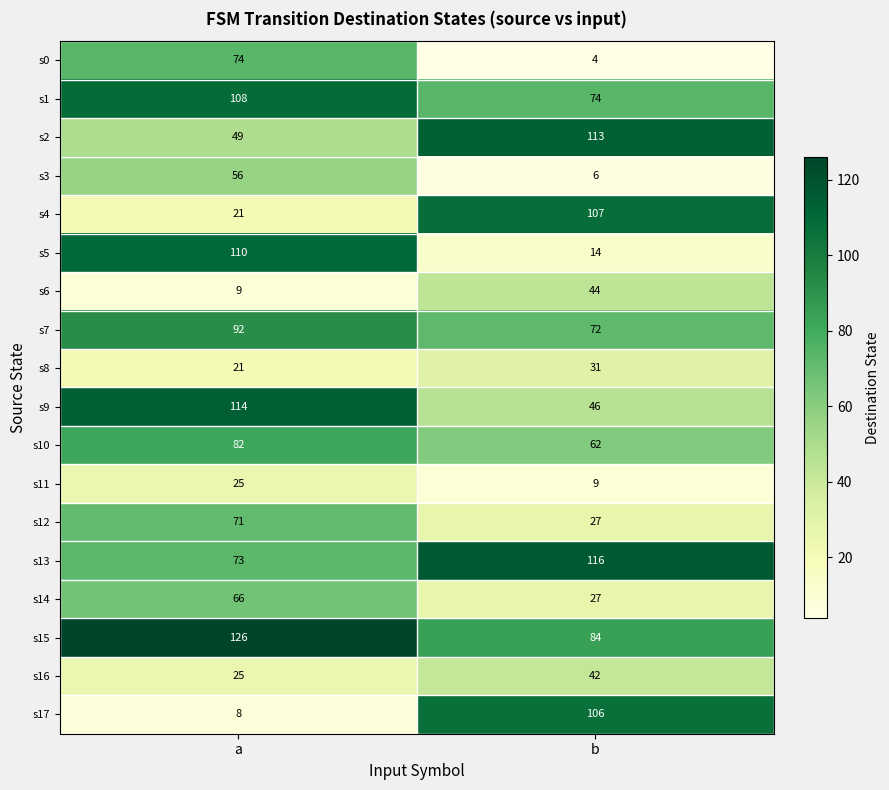

What is the sum of the s4 values at b and a?

128